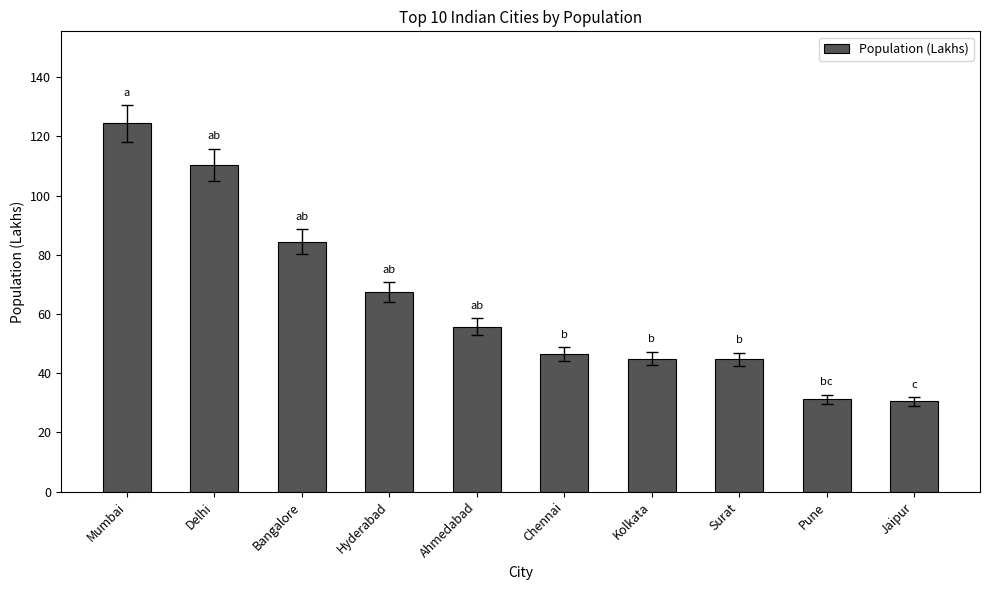

What is the greatest value displayed?

124.4